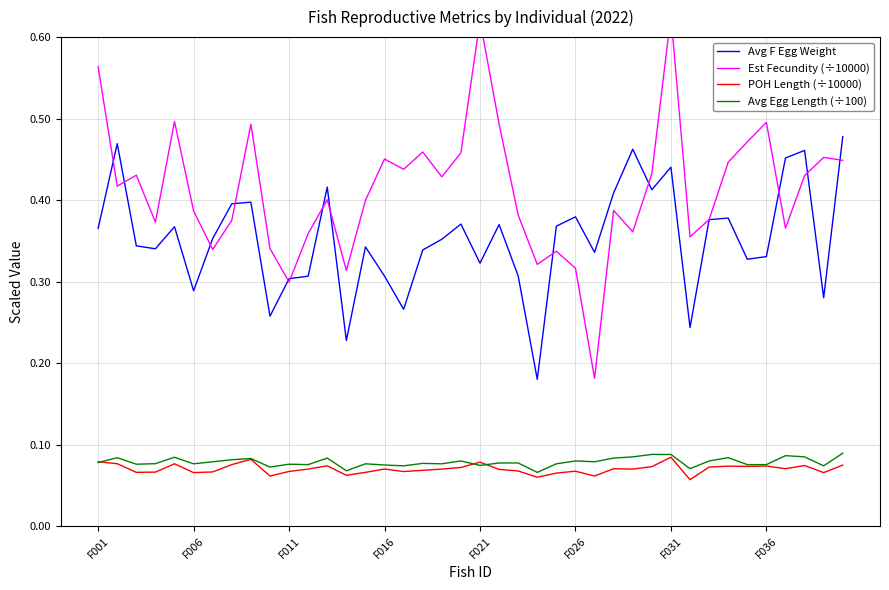

Is this an area chart (filled region under the line)?

No